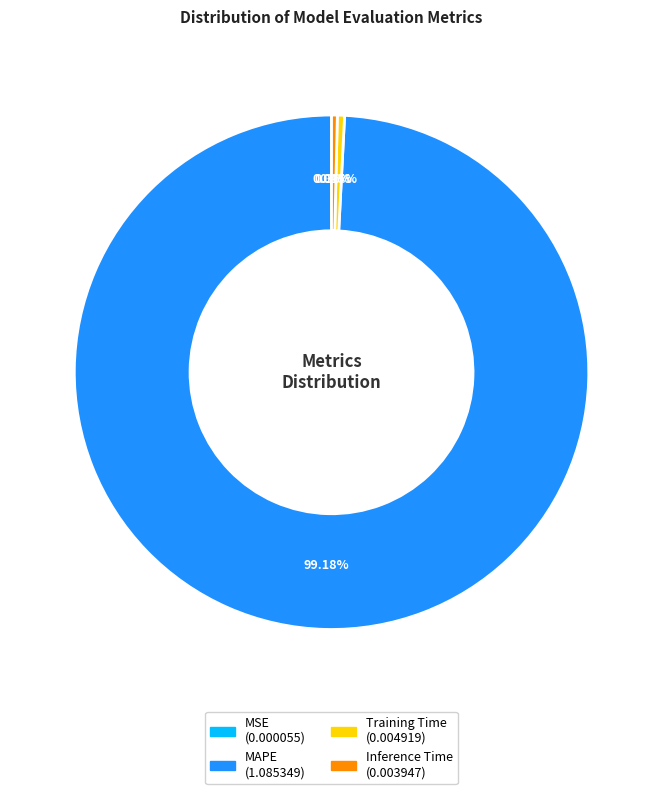

The Training Time slice represents 0% of the pie. True or false?

True